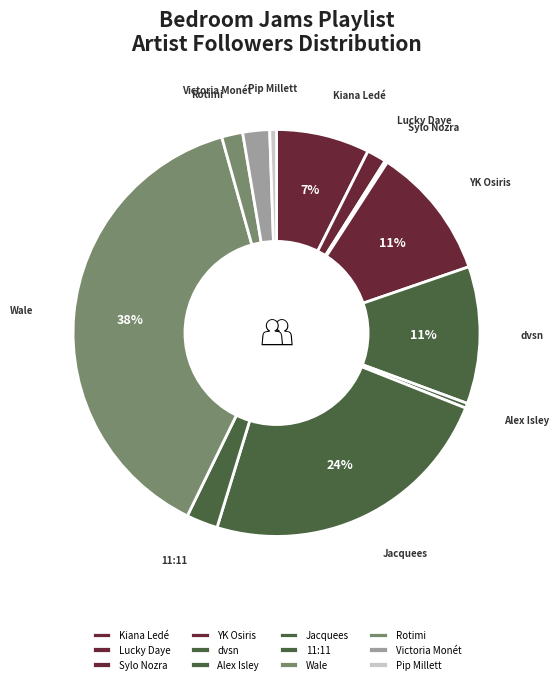

To the nearest percent, what is the average slice percentage?

8%